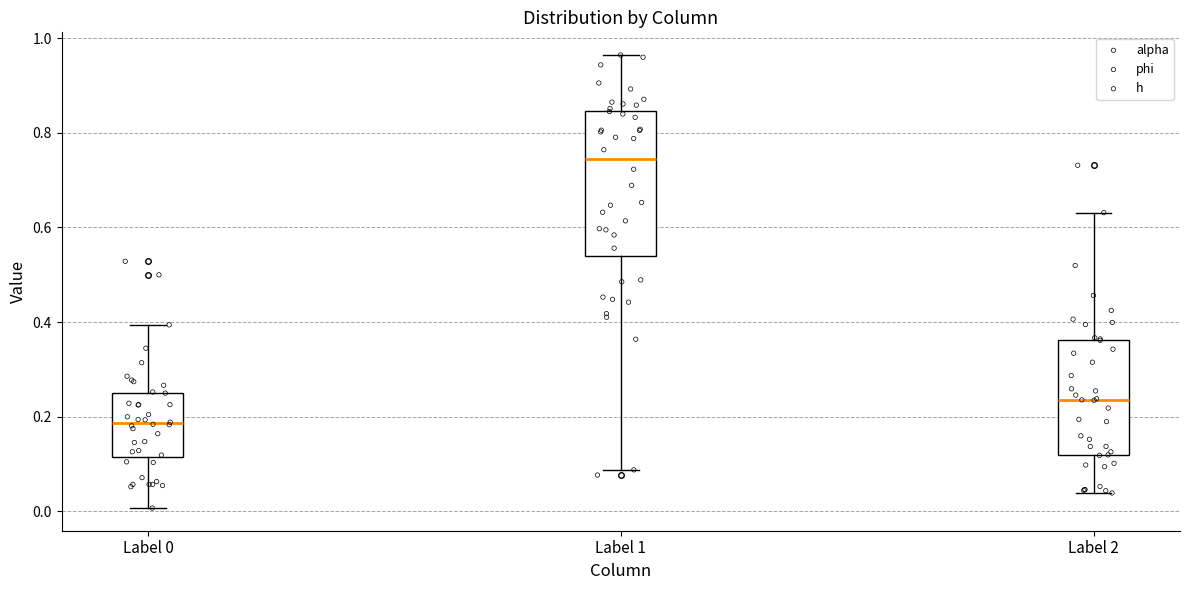

Which box's median line is the lowest?

Label 0